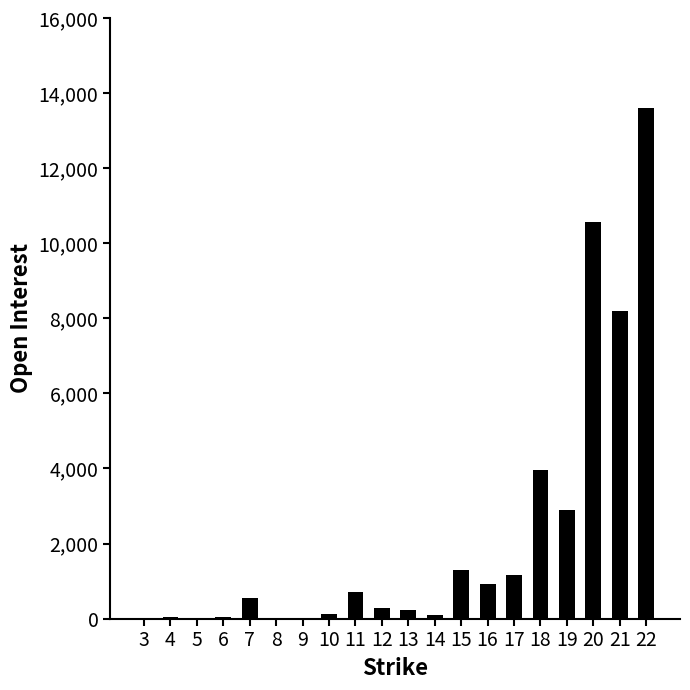

Are the bars horizontal?

No